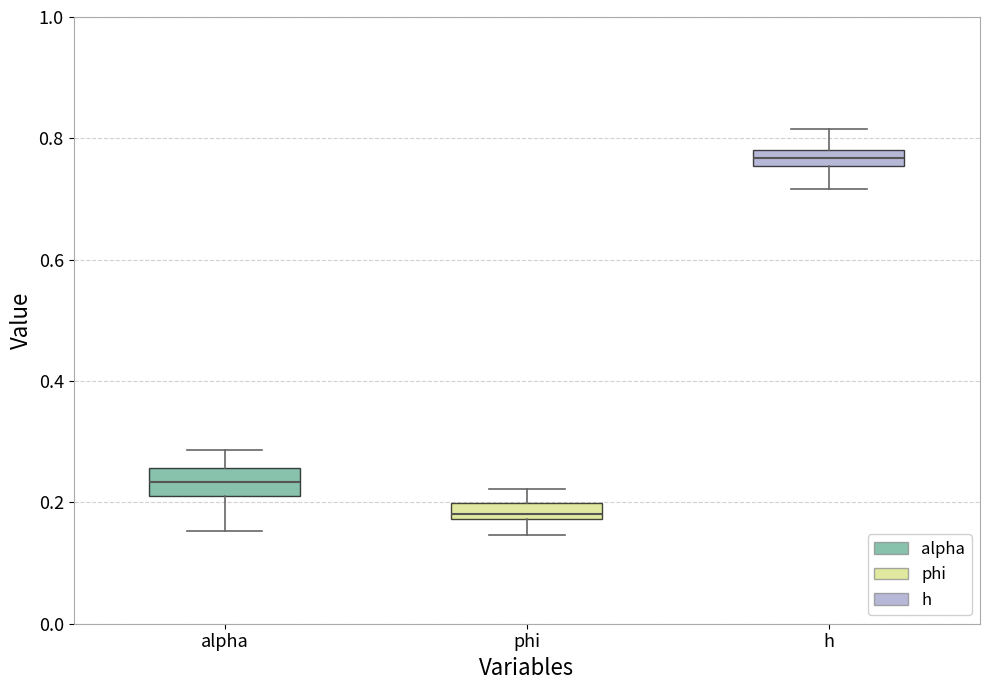

Where is the lower edge of the box for phi on the y-axis? The values are not printed on the chart, so give them approximately, as read against the axis.

0.18